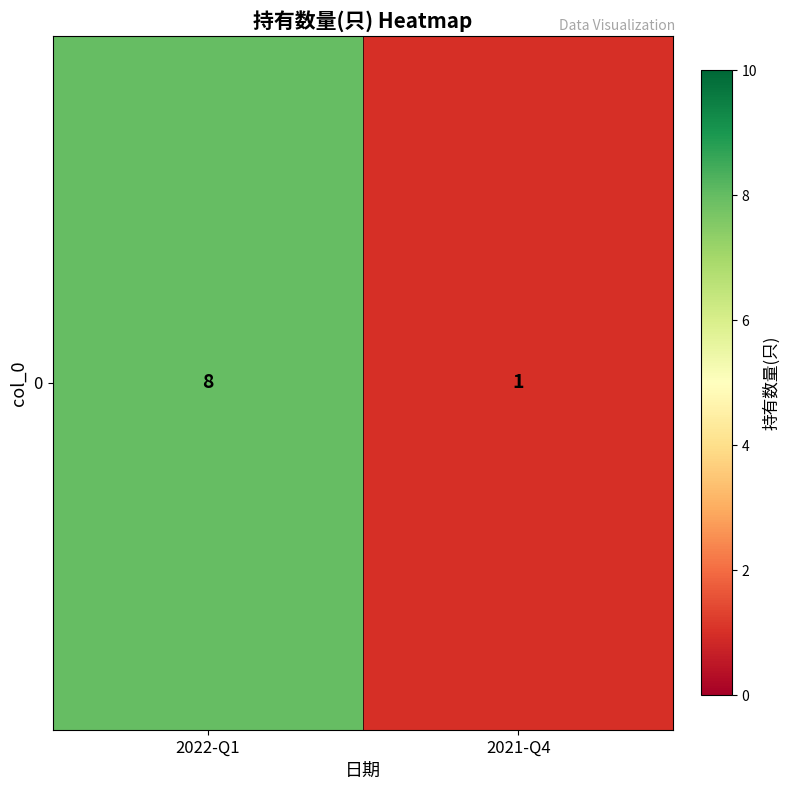

Reading left to right, transcribe all the data shown in this chart.

2022-Q1=8	2021-Q4=1